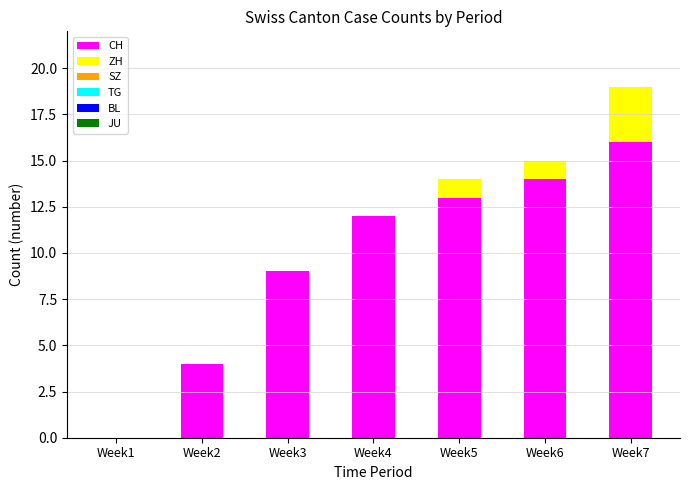

At which category is the sum across all series the highest?

Week7